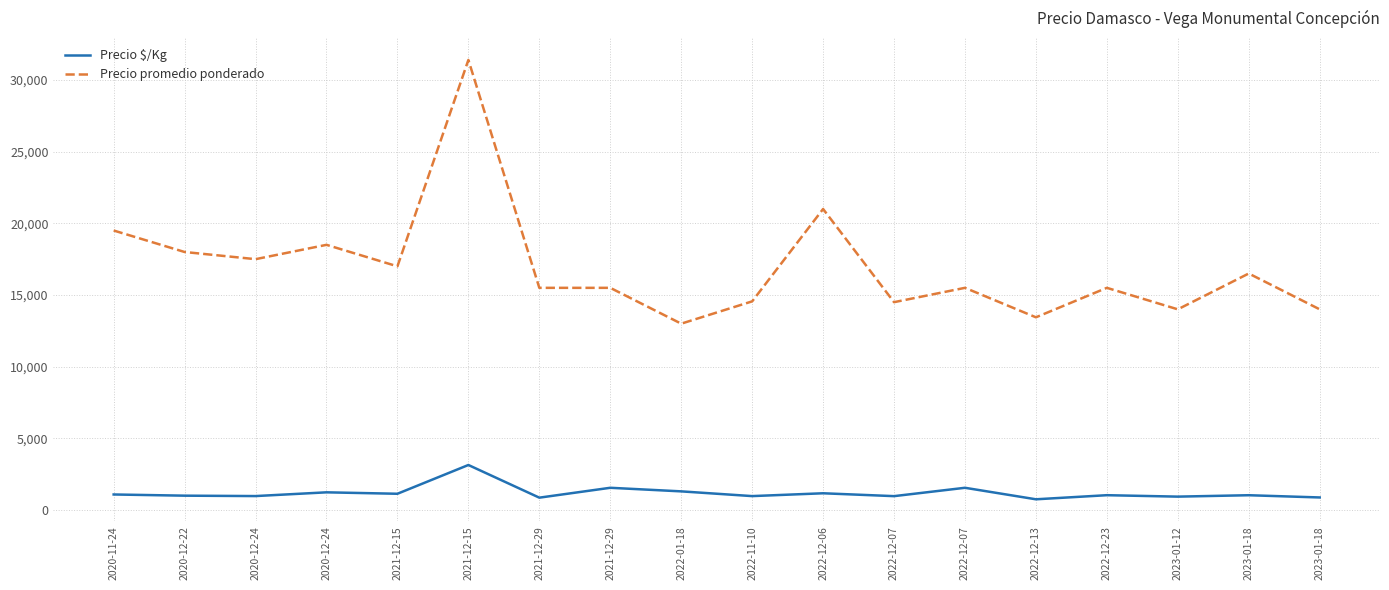

Count the number of data series in this chart.

2